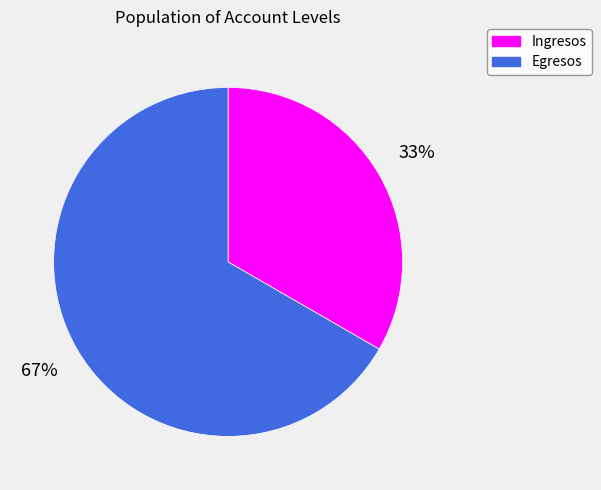

To the nearest percent, what is the average slice percentage?

50%